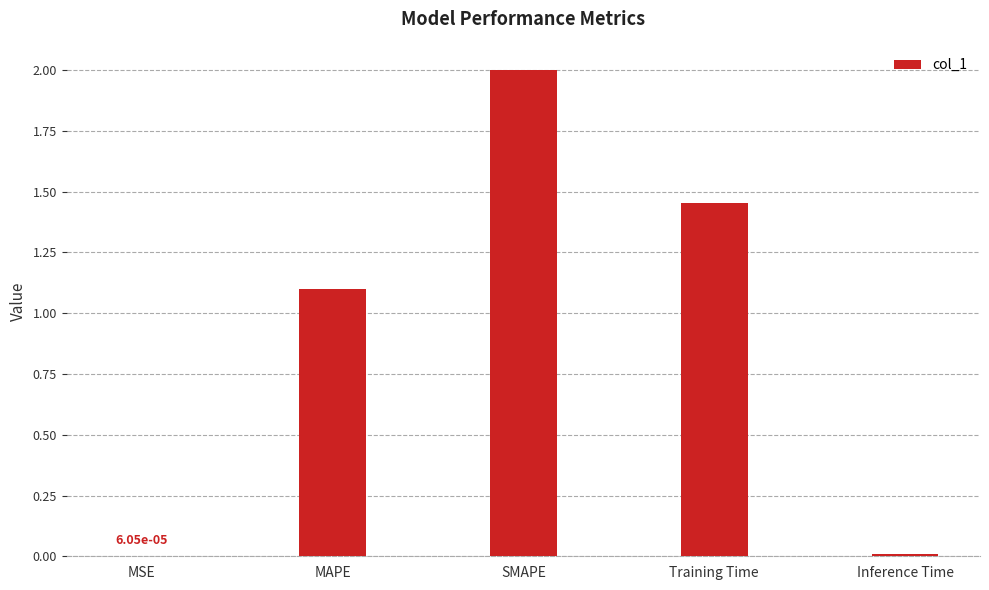

Which category has the highest value across all series?

SMAPE